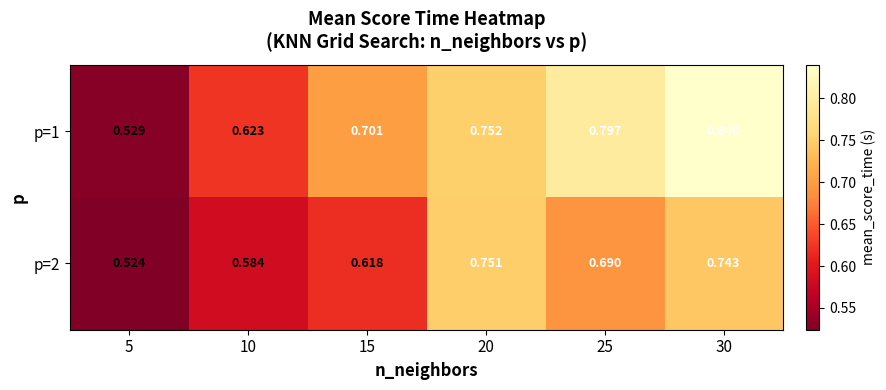

Is the value of p=1 at 20 greater than the value of p=2 at 30?

Yes